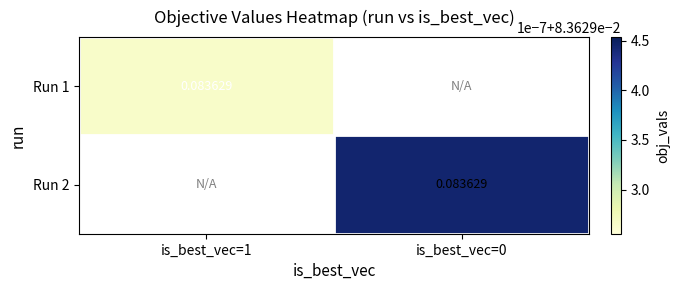

True or false: Run 1 has a value of 0.0 at is_best_vec=1.

False